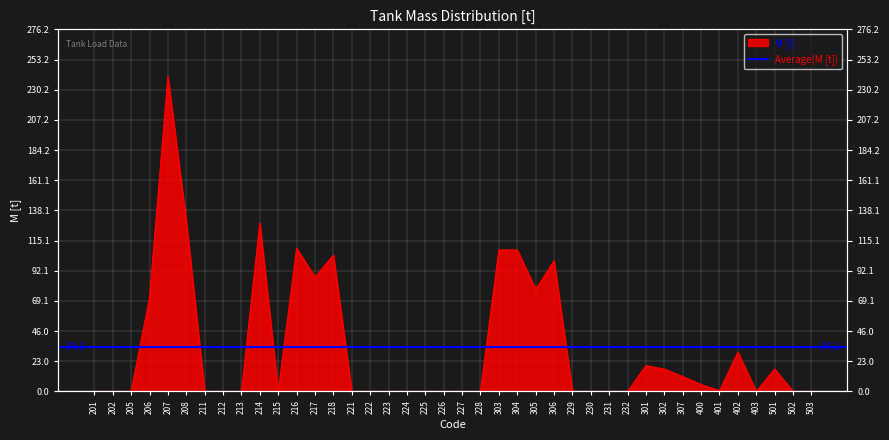

Which label corresponds to the smallest value in the chart?

201